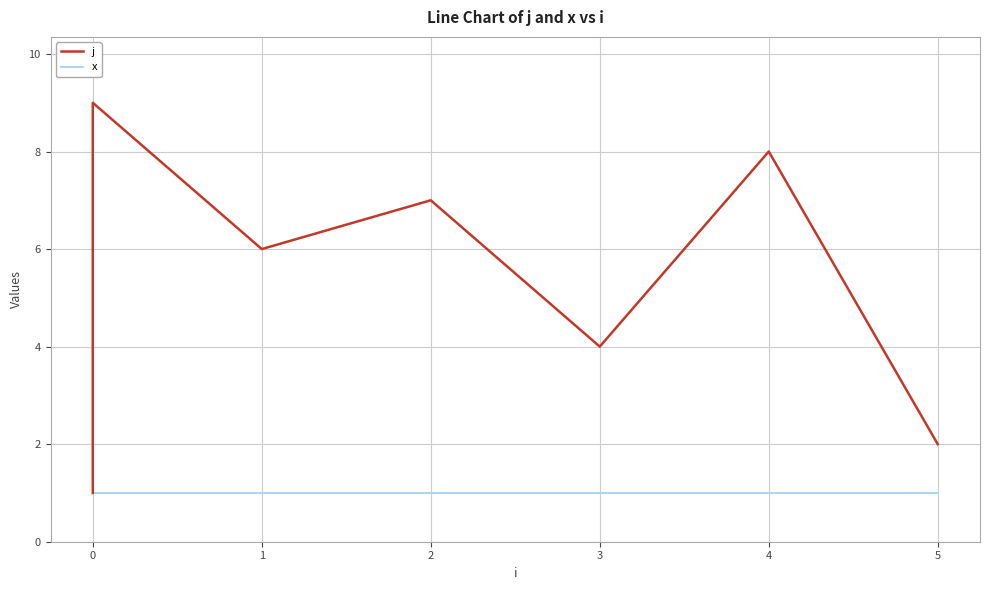

What are all the series names shown in the legend?

j, x